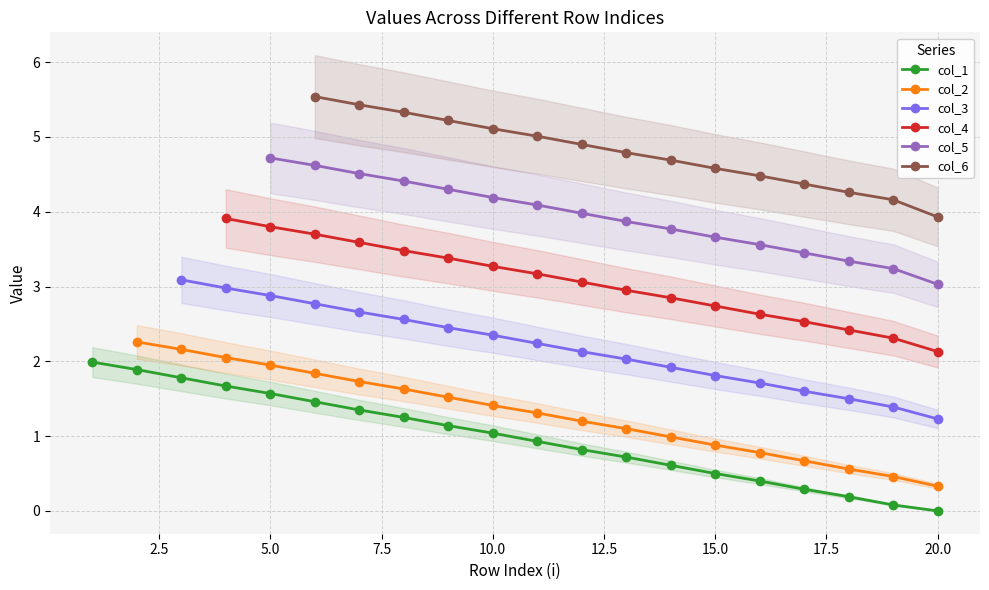

What is the difference between the maximum and minimum values?

2.0